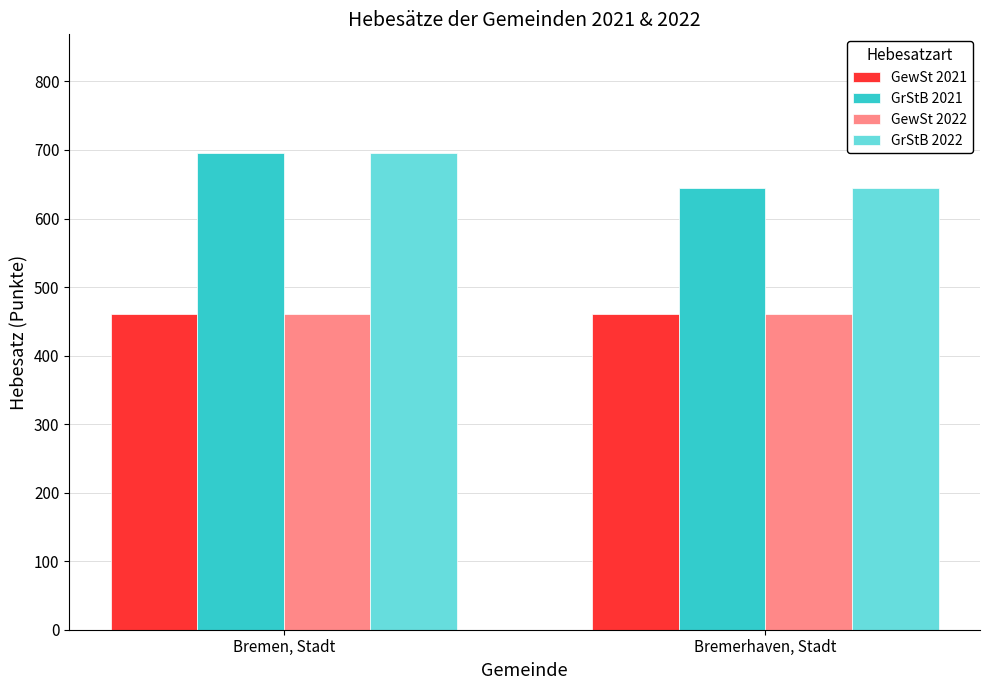

What are all the series names shown in the legend?

GewSt 2021, GrStB 2021, GewSt 2022, GrStB 2022